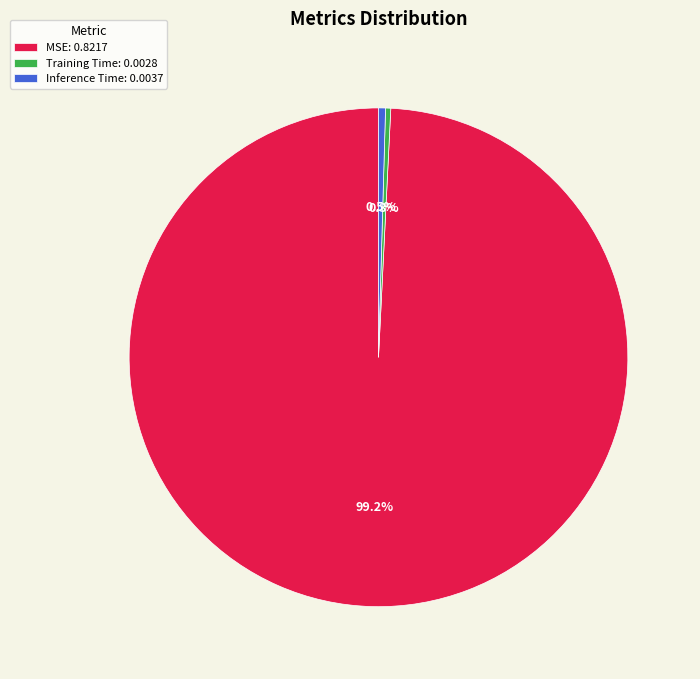

Between Training Time and MSE, which is larger?

MSE